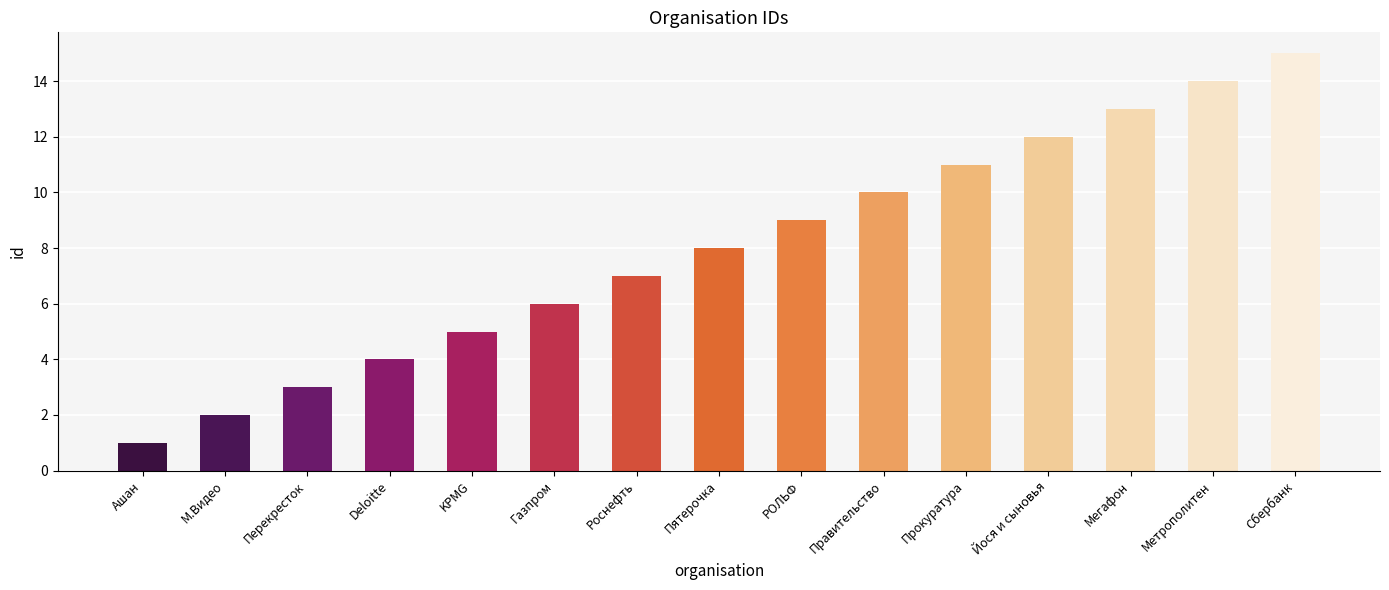

Which label corresponds to the largest value in the chart?

Сбербанк